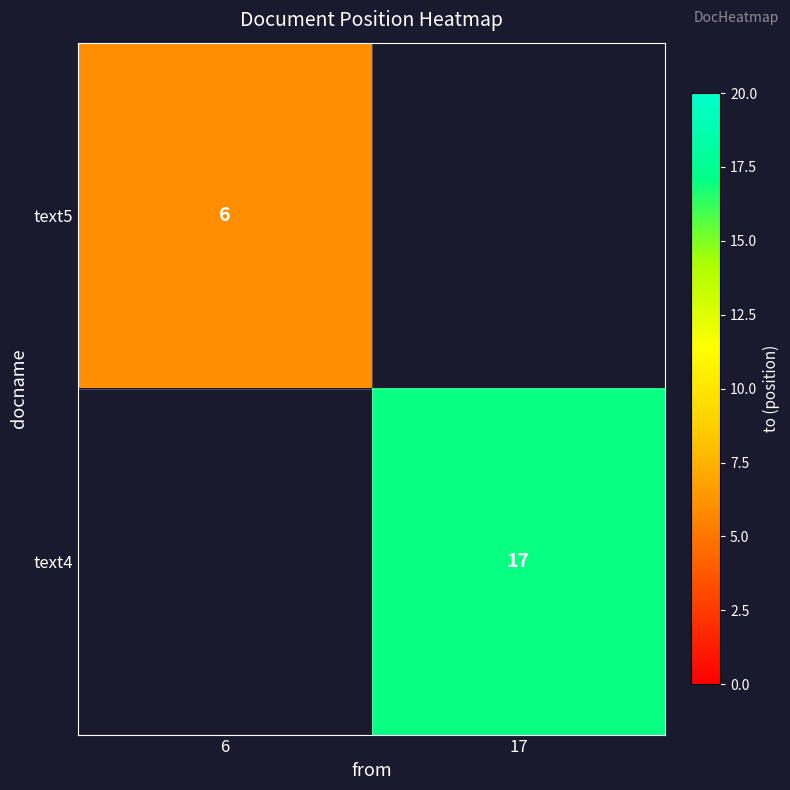

Is the value of text4 at 17 greater than the value of text5 at 6?

Yes